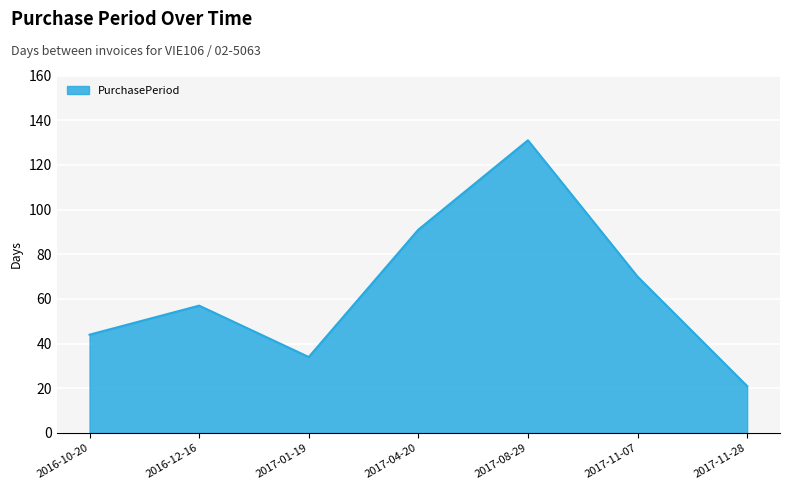

Reading left to right, what are all the values shown in this chart?

2016-10-20=44	2016-12-16=57	2017-01-19=34	2017-04-20=91	2017-08-29=131	2017-11-07=70	2017-11-28=21